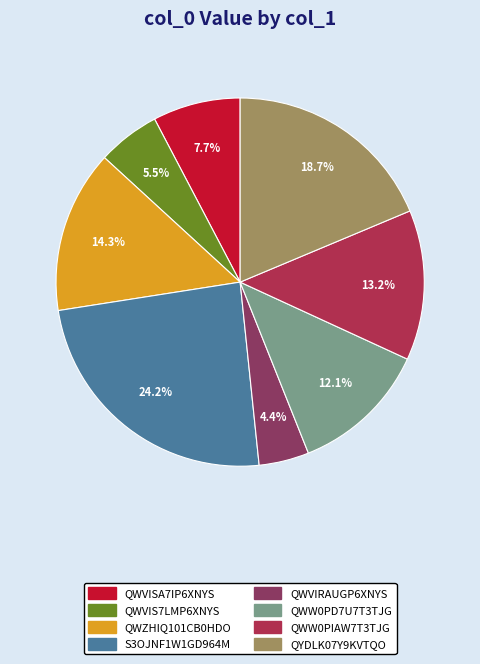

What is the total percentage of QWVIS7LMP6XNYS and S3OJNF1W1GD964M?

29.7%